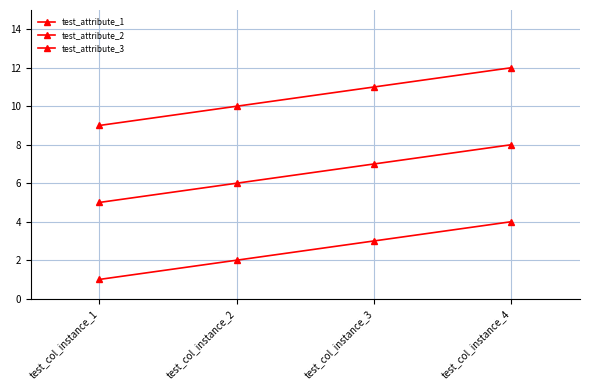

How many values in the test_attribute_1 series are below 3?

2